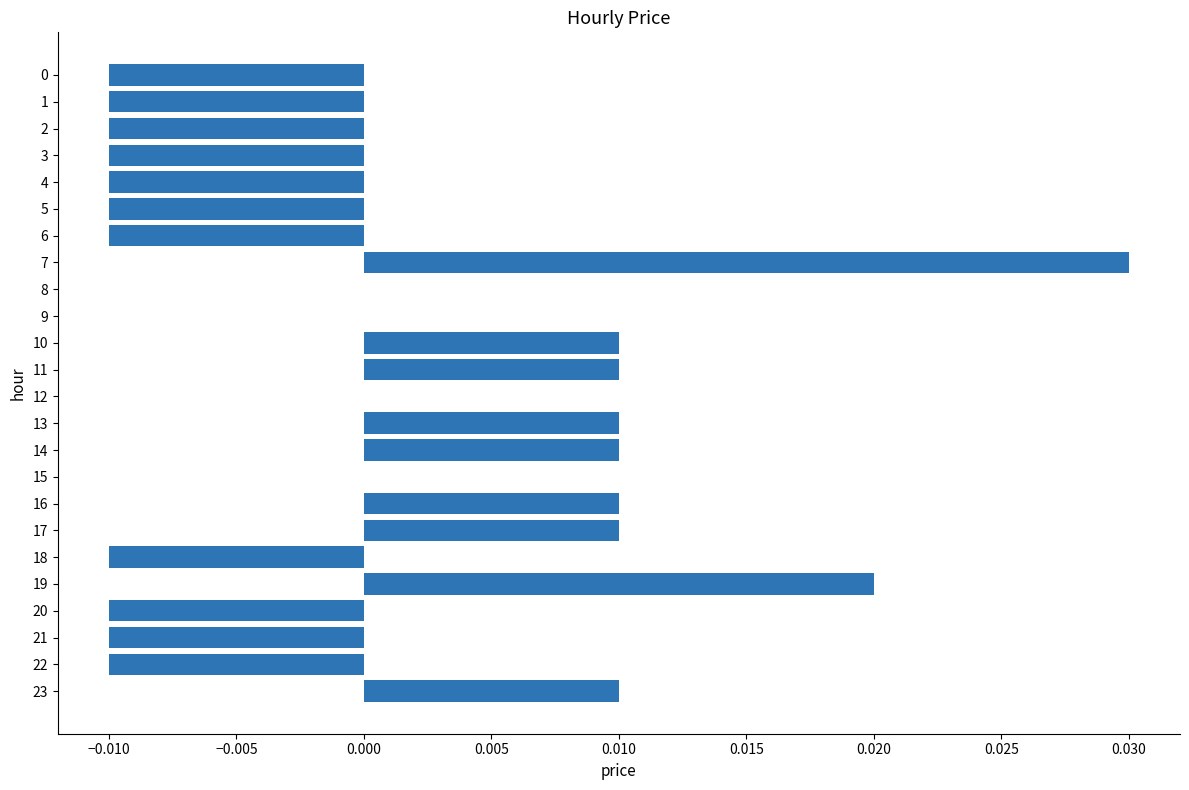

True or false: the data shows 0.0 at 13.

True